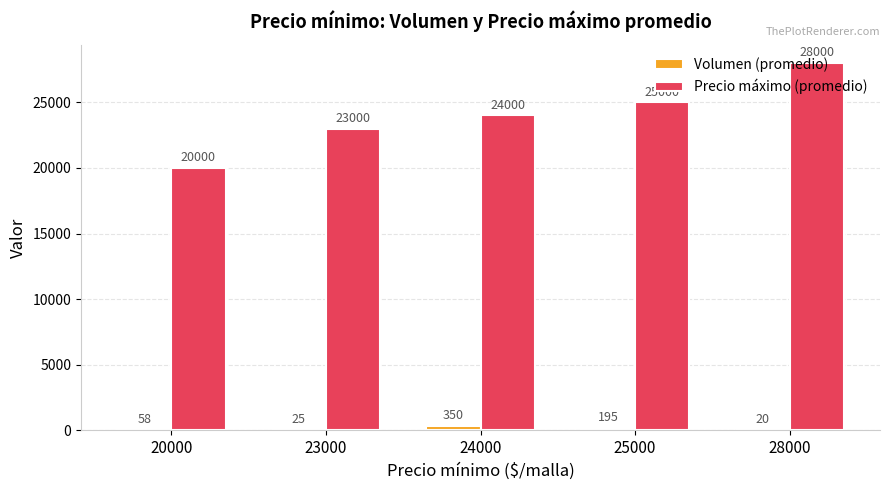

What are all the series names shown in the legend?

Volumen (promedio), Precio máximo (promedio)